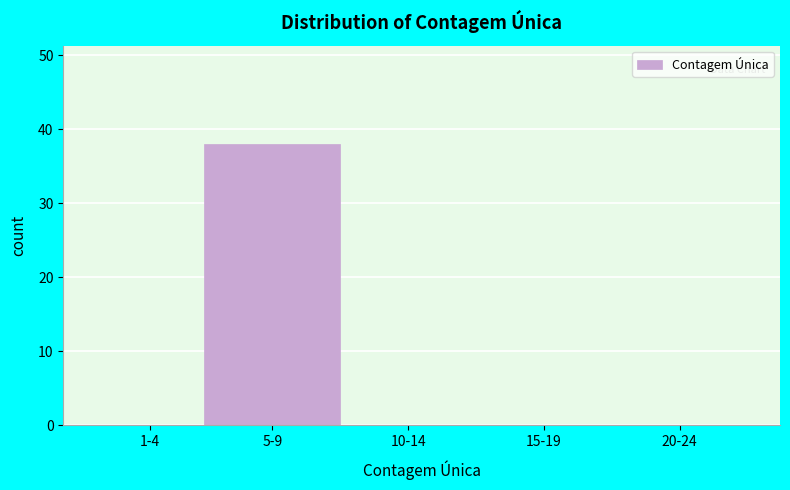

Reading left to right, transcribe all the data shown in this chart.

1-4=0	5-9=38	10-14=0	15-19=0	20-24=0